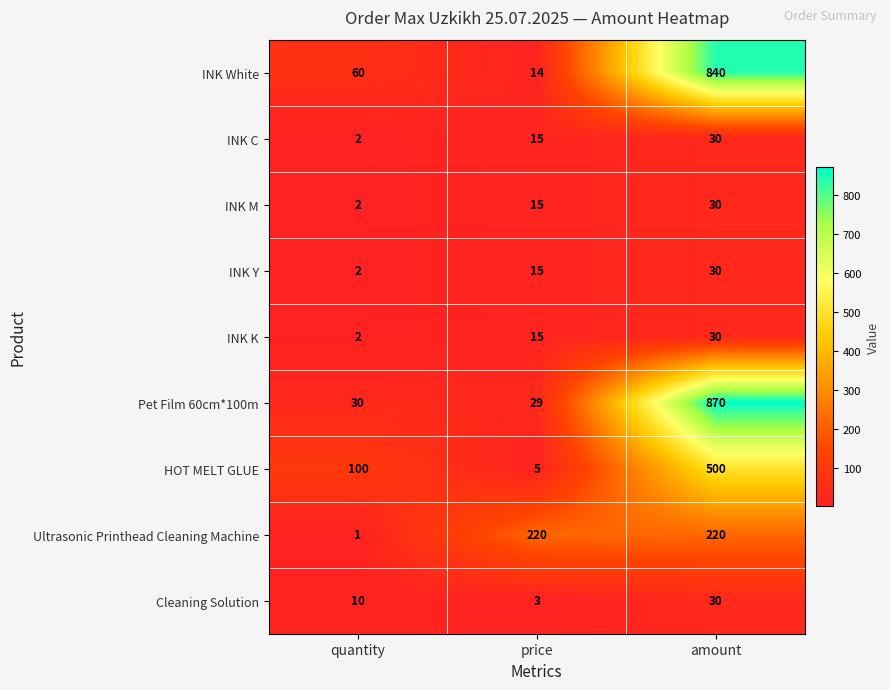

Count the number of data series in this chart.

9